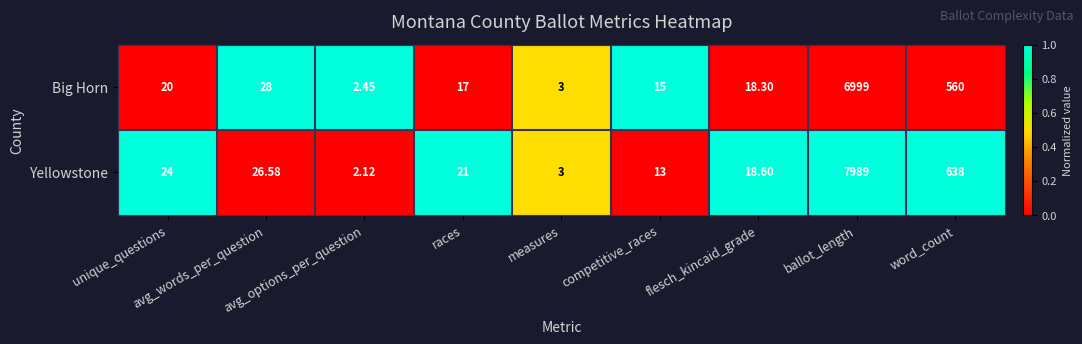

Which series has the largest range (max minus min)?

Yellowstone